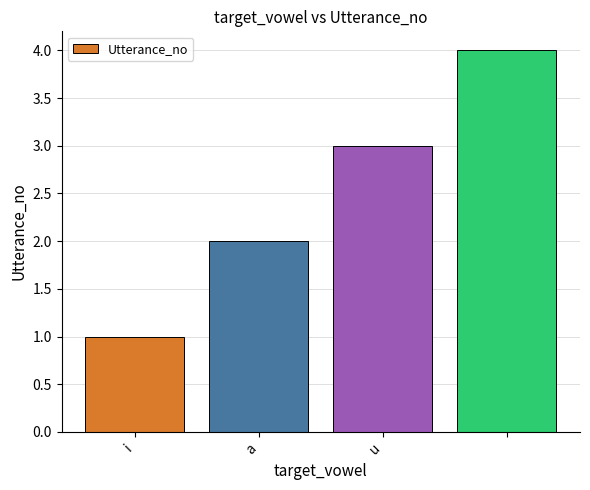

What is the greatest value displayed?

4